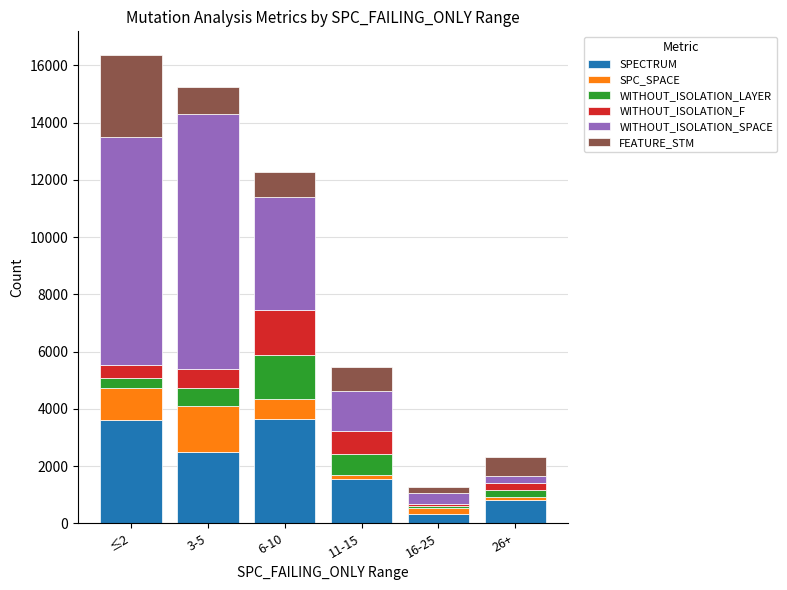

What is the difference between the maximum and minimum values in the SPECTRUM series?

3329